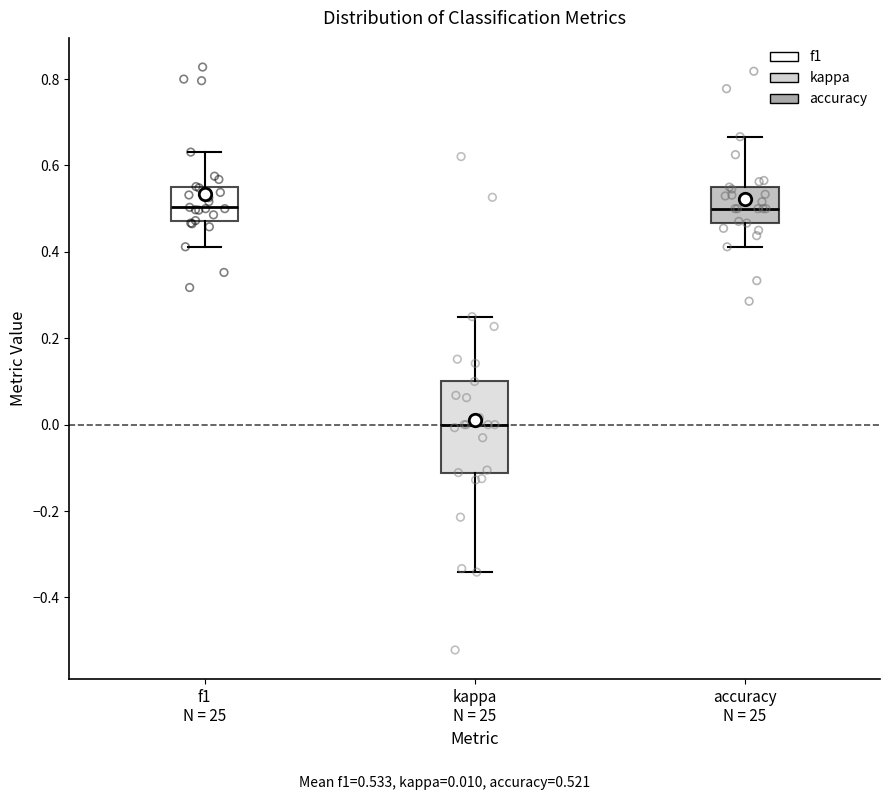

Reading left to right, read every box against the y-axis: the position of its median line, the range the box covers, and the ends of its whiskers. The values are not printed on the chart, so give them approximately, as read against the axis.

f1 N = 25: median 0.50, box 0.48 to 0.56, whiskers 0.42 to 0.64
kappa N = 25: median 0.00, box -0.12 to 0.10, whiskers -0.34 to 0.26
accuracy N = 25: median 0.50, box 0.46 to 0.56, whiskers 0.42 to 0.66